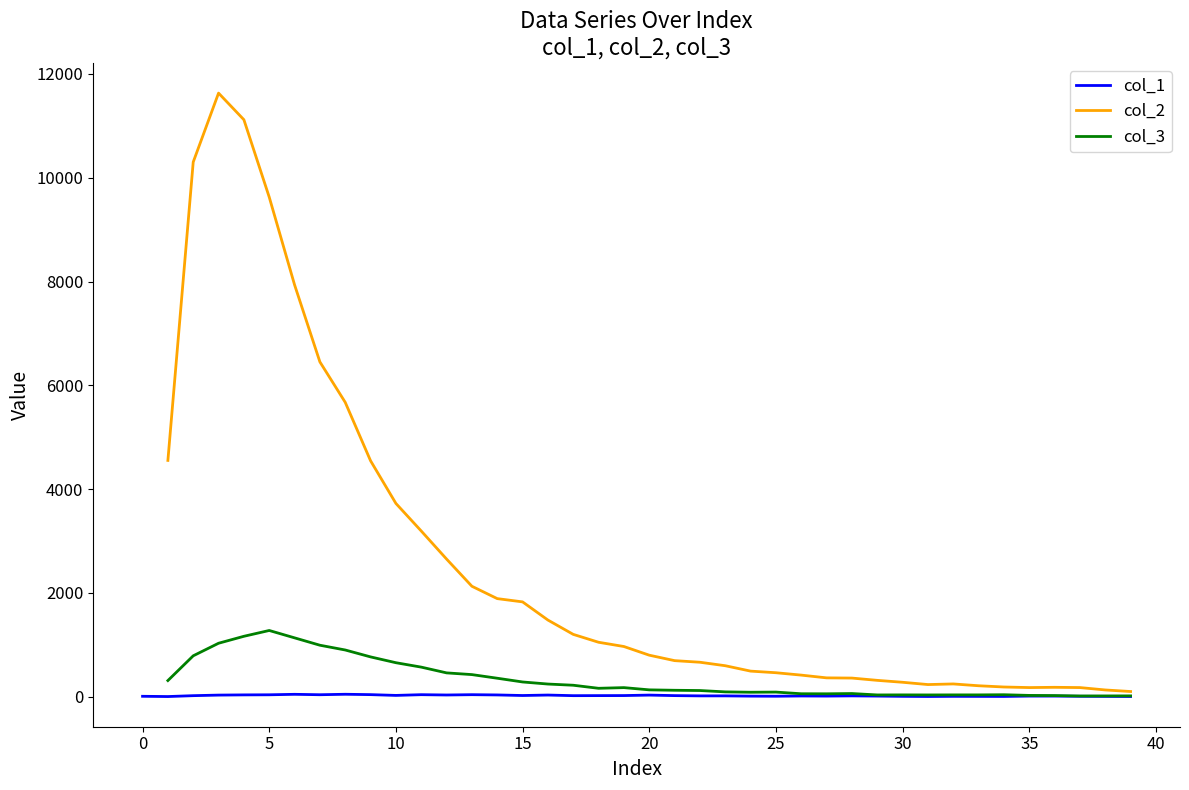

What is the greatest value displayed?

11631.0